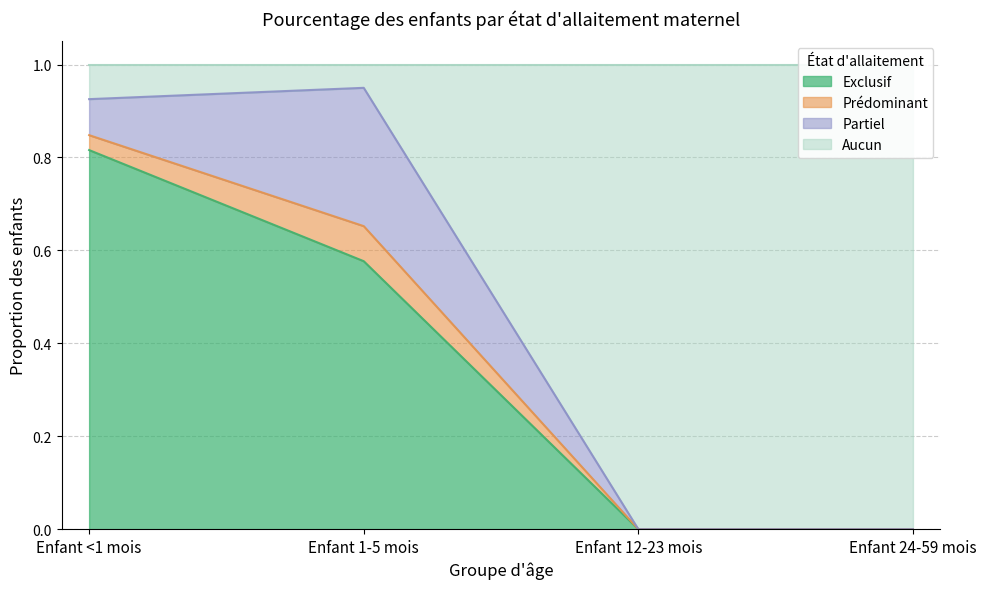

What is the sum of all Exclusif values?

1.4